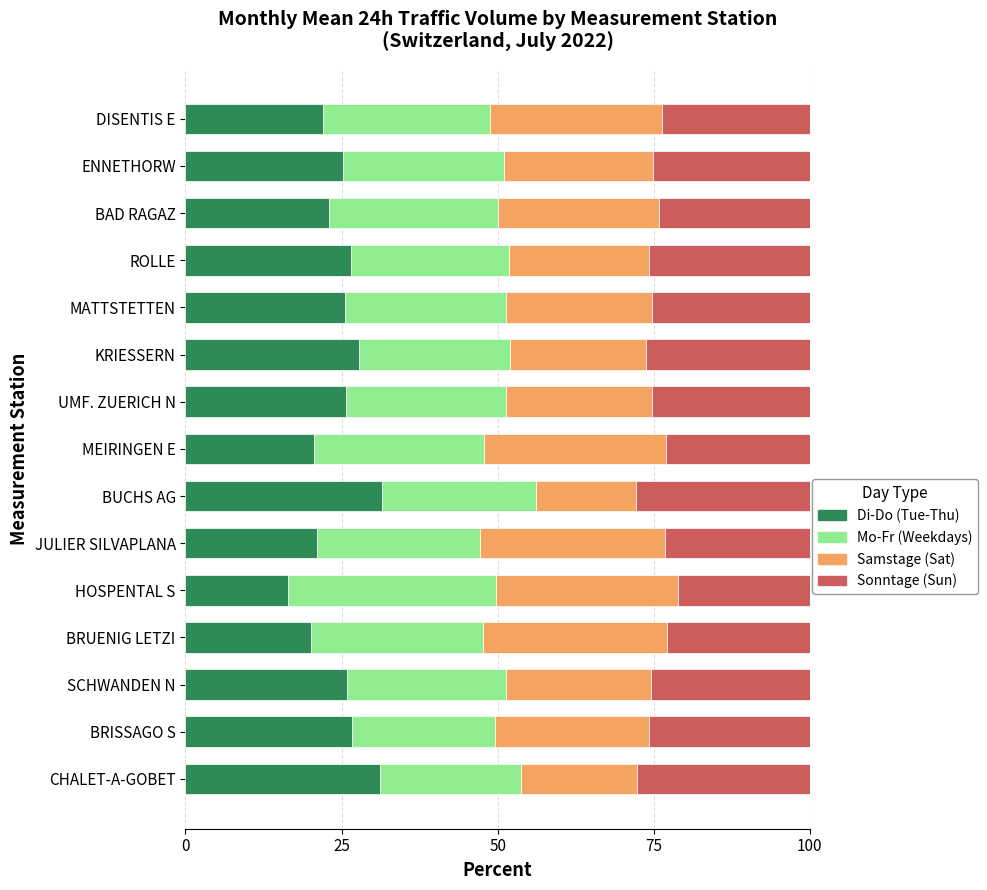

What is the sum of all Di-Do (Tue-Thu) values?

369.3